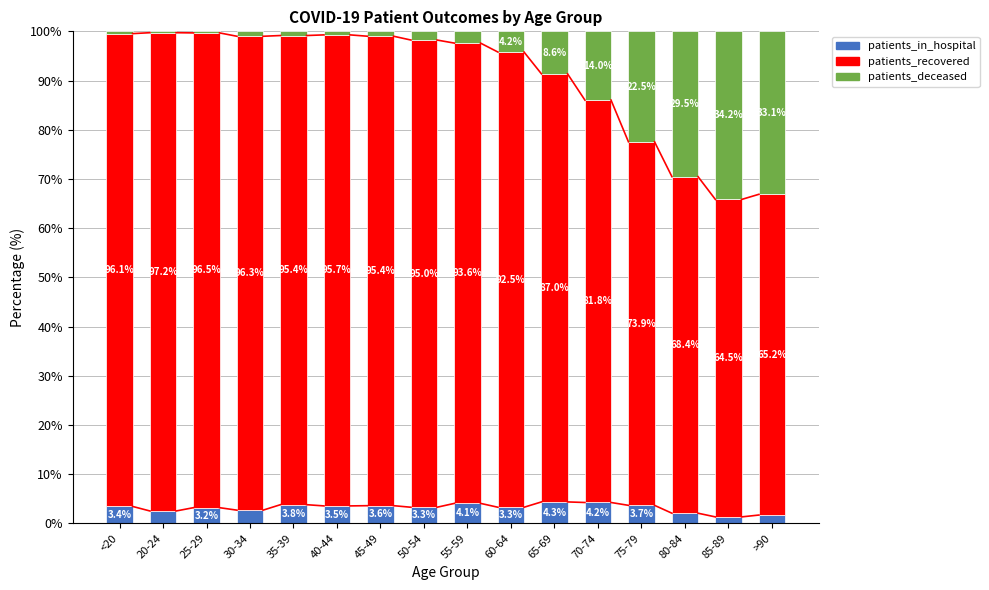

Where does the patients_in_hospital series first go above 3?

<20